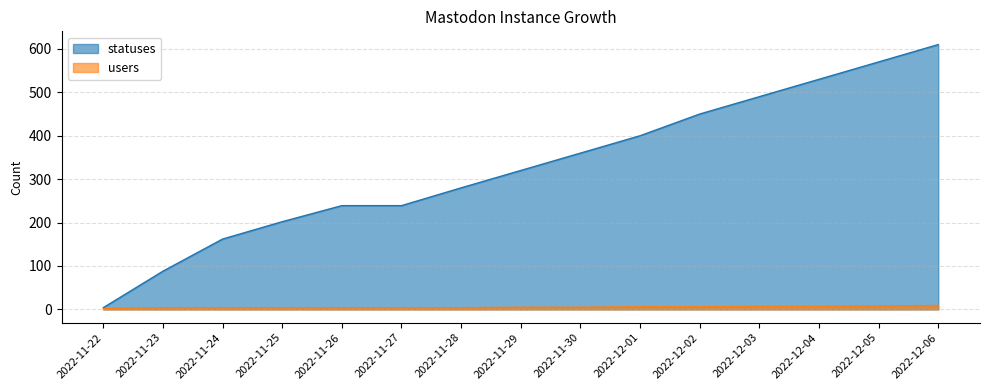

True or false: there are more than 1 points higher than both neighbors.

False